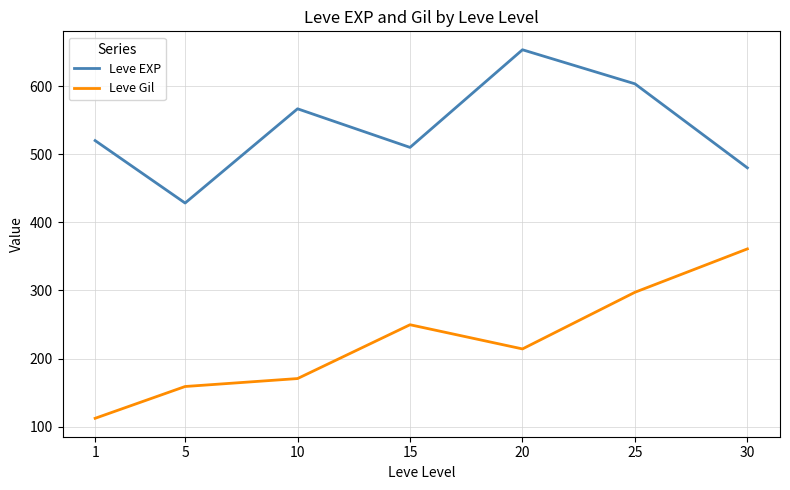

Between 5 and 10, which series saw the biggest shift?

Leve EXP